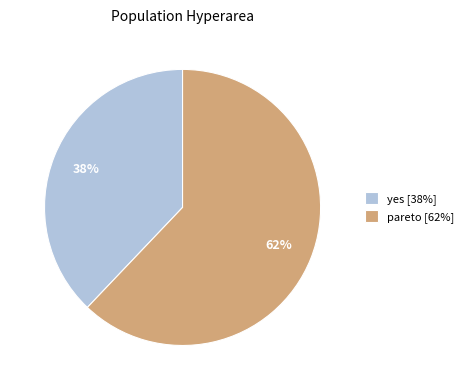

To the nearest percent, what is the average slice percentage?

50%